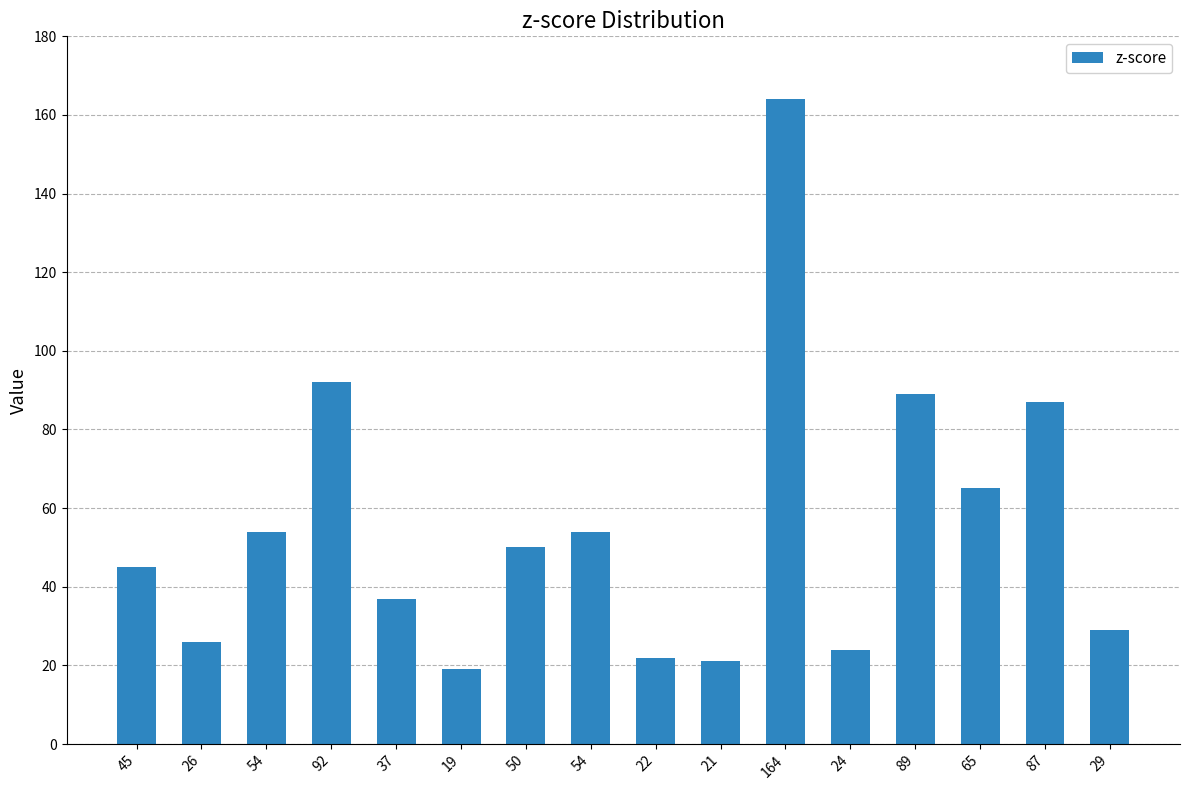

What is the ratio of the value at 21 to the value at 19?

1.1